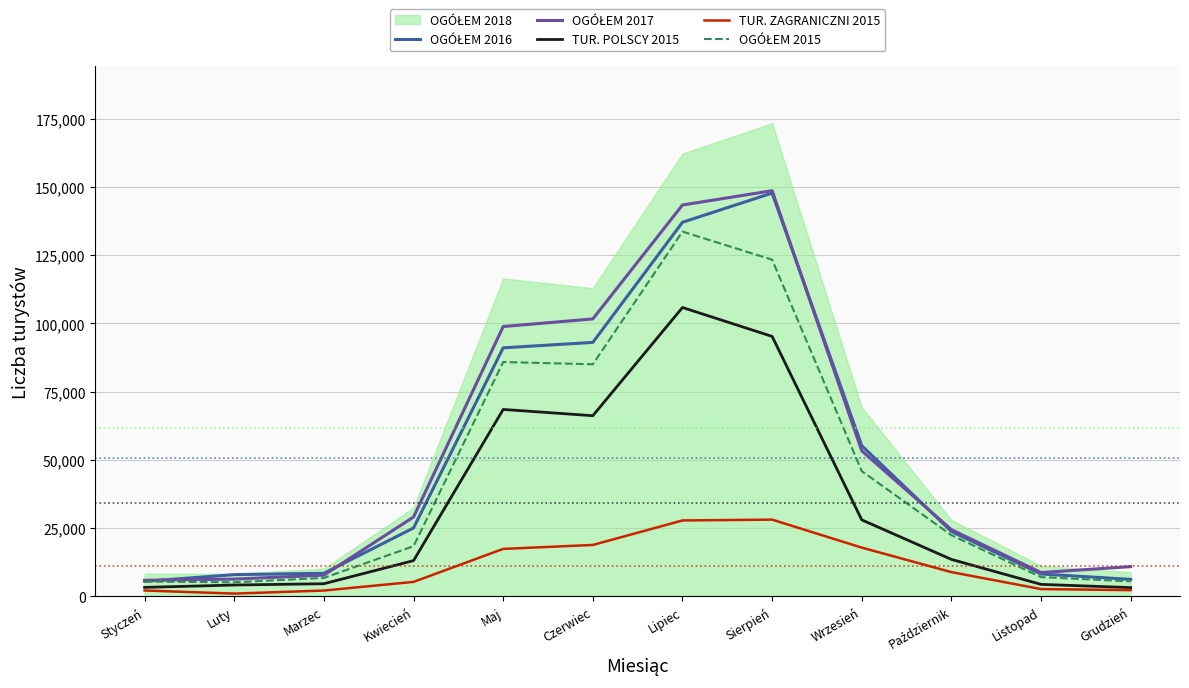

The OGÓŁEM 2017 series shows 5875 at Styczeń. True or false?

True